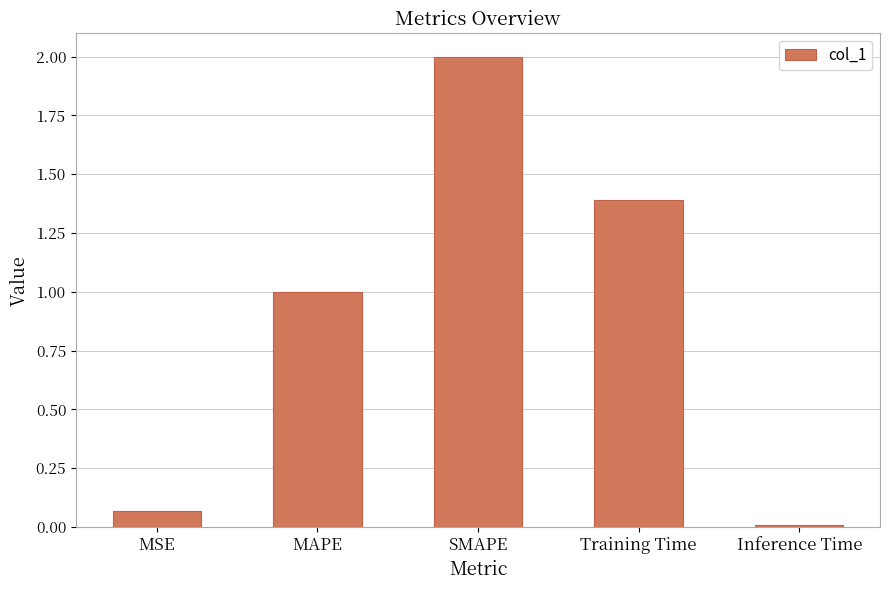

True or false: the data shows 0.4 at Training Time.

False